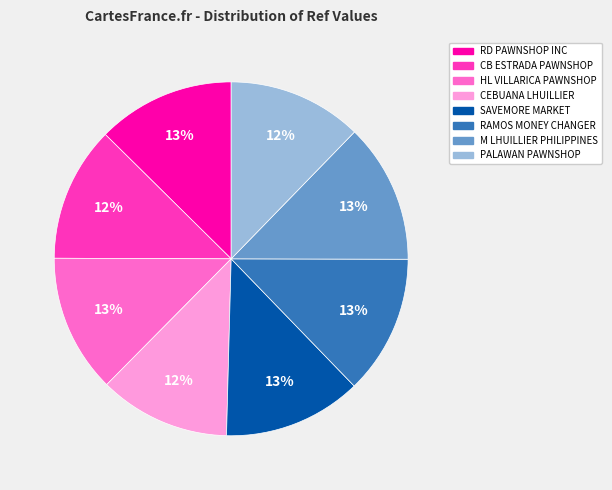

Do RAMOS MONEY CHANGER and HL VILLARICA PAWNSHOP together represent more than half of the pie?

No